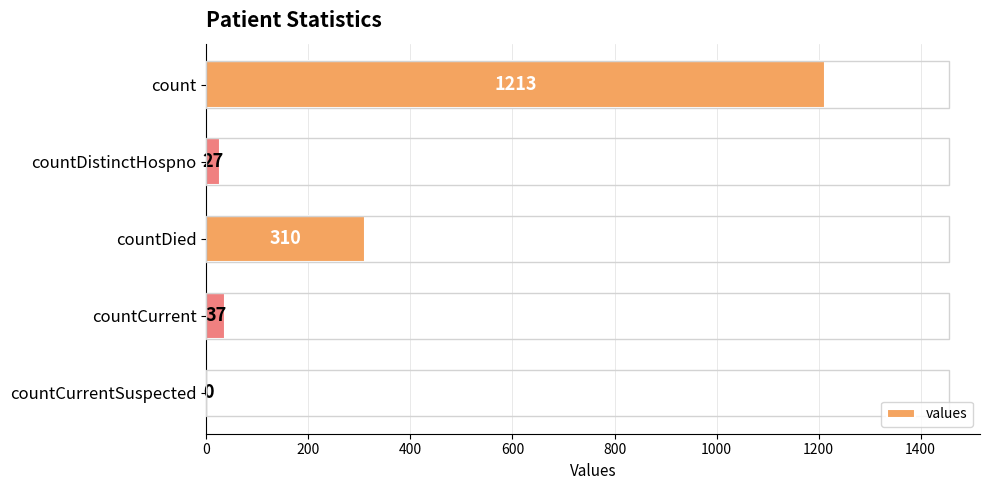

At which label is the value closest to 606?

countDied